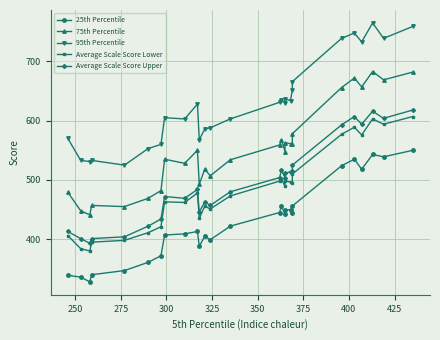

What is the difference between the maximum and minimum values in the 75th Percentile series?

242